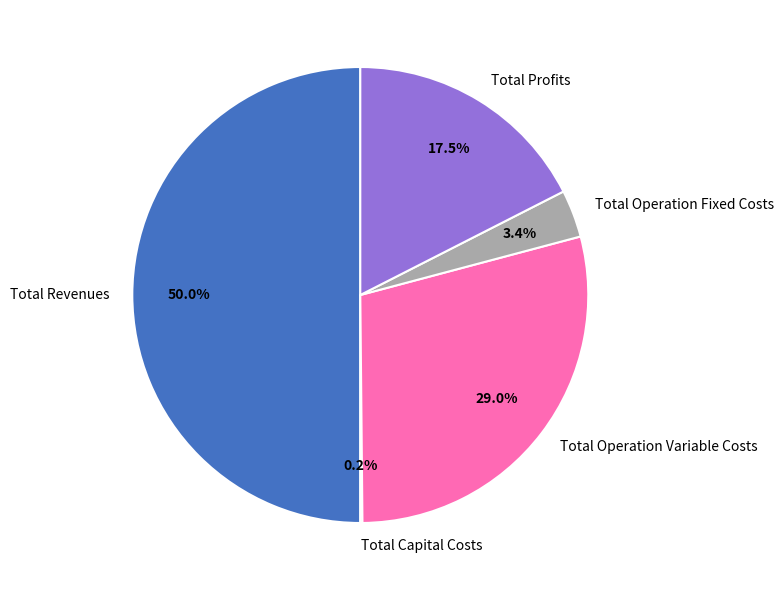

To the nearest percent, what portion does Total Operation Fixed Costs represent?

3%